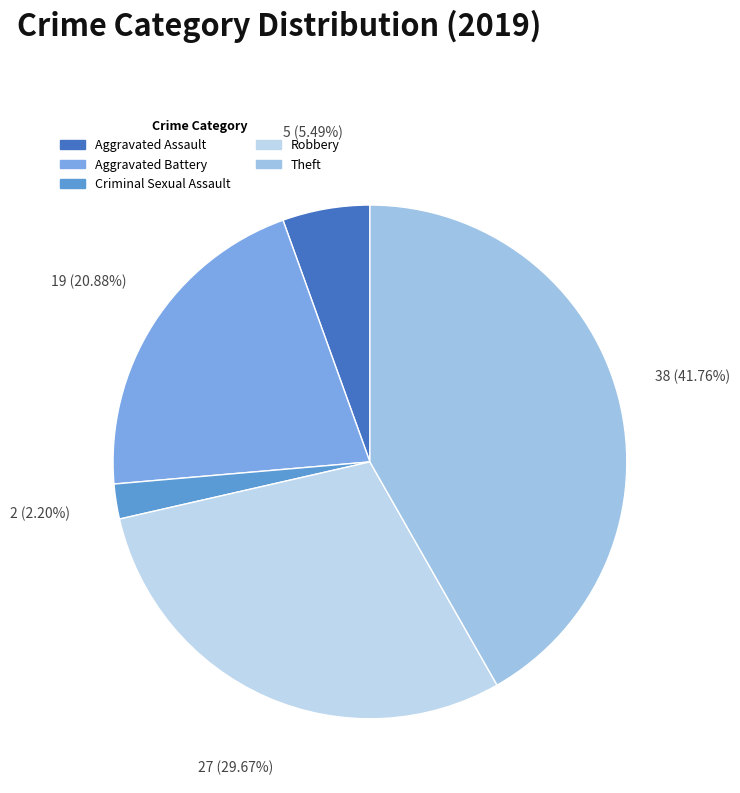

Count the number of slices in the pie.

5